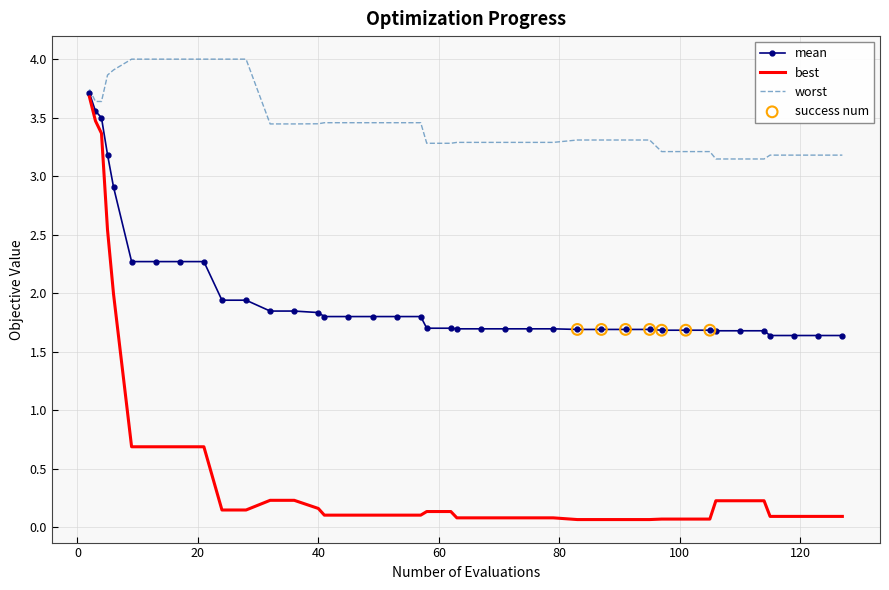

Which series has the largest total across all categories?

worst